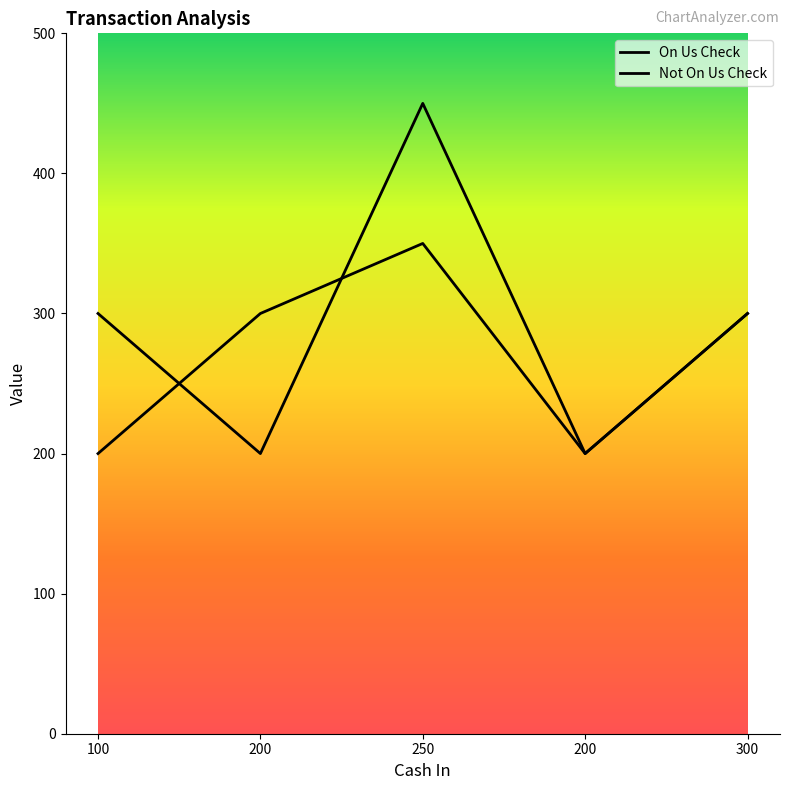

The value of On Us Check at 250 is 350. True or false?

True